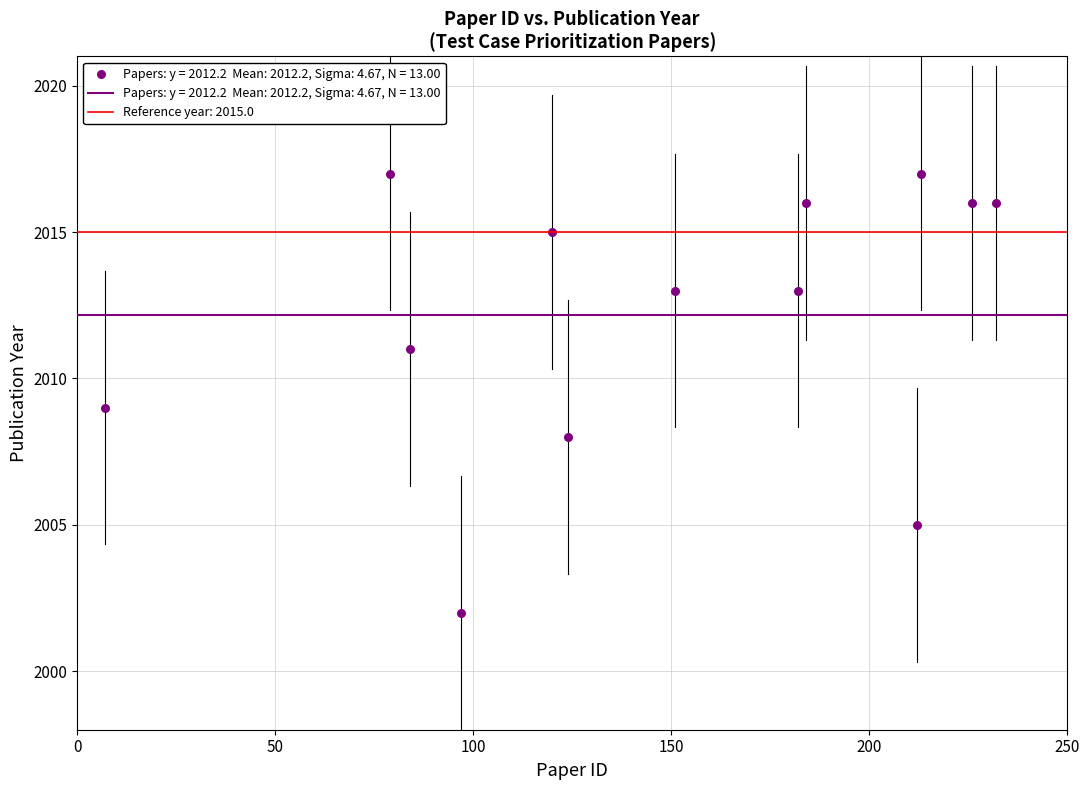

What is the range of X values (max minus min)?

225